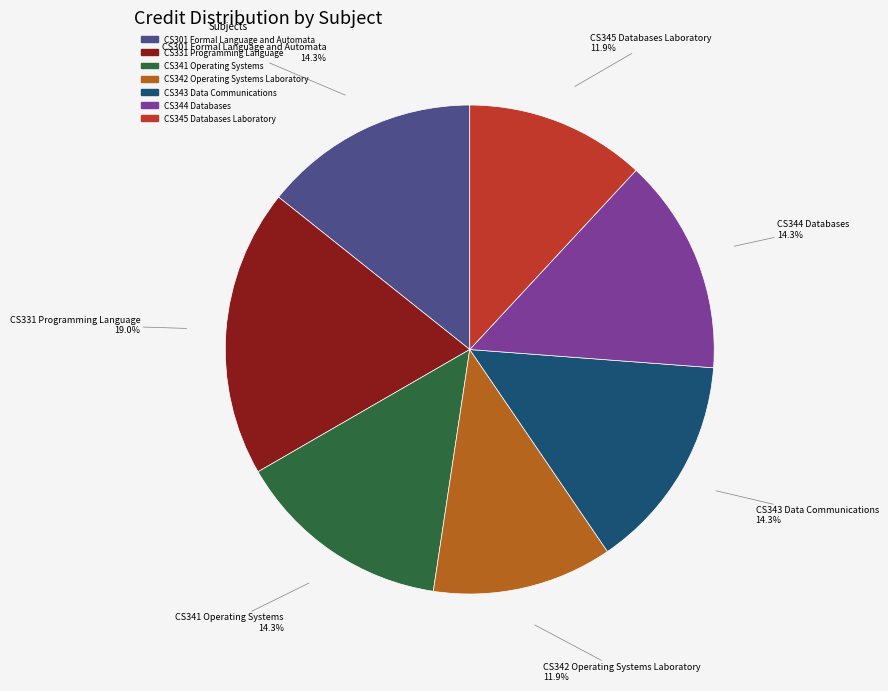

To the nearest percent, what is the difference between the largest and smallest slice percentages?

7%